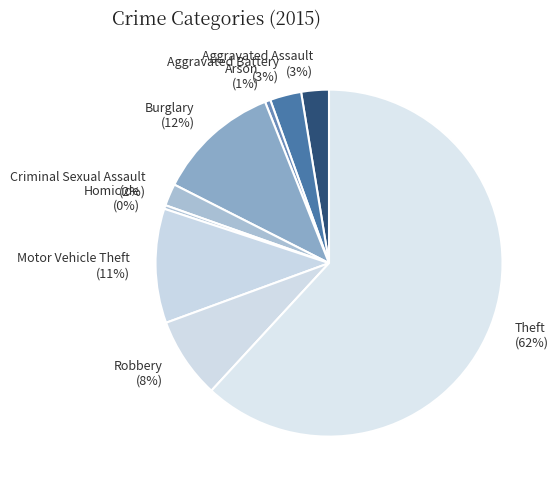

True or false: Motor Vehicle Theft accounts for 21% of the total.

False